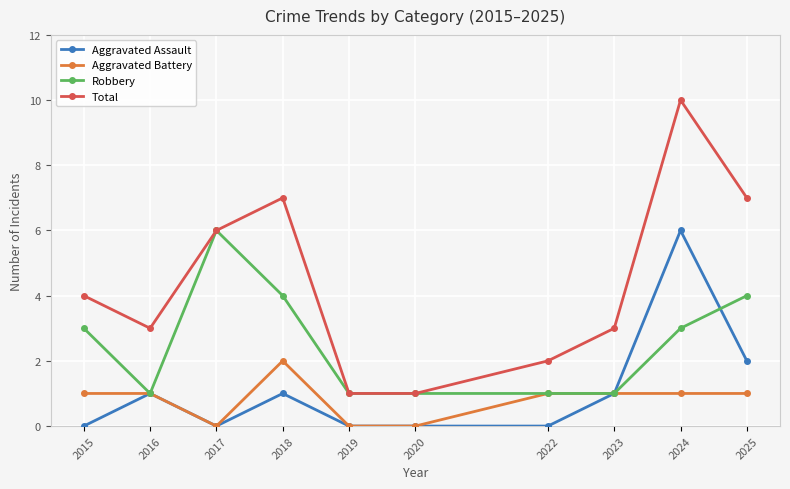

Reading left to right, what are all the values shown in this chart?

Aggravated Assault: 0	1	0	1	0	0	0	1	6	2
Aggravated Battery: 1	1	0	2	0	0	1	1	1	1
Robbery: 3	1	6	4	1	1	1	1	3	4
Total: 4	3	6	7	1	1	2	3	10	7